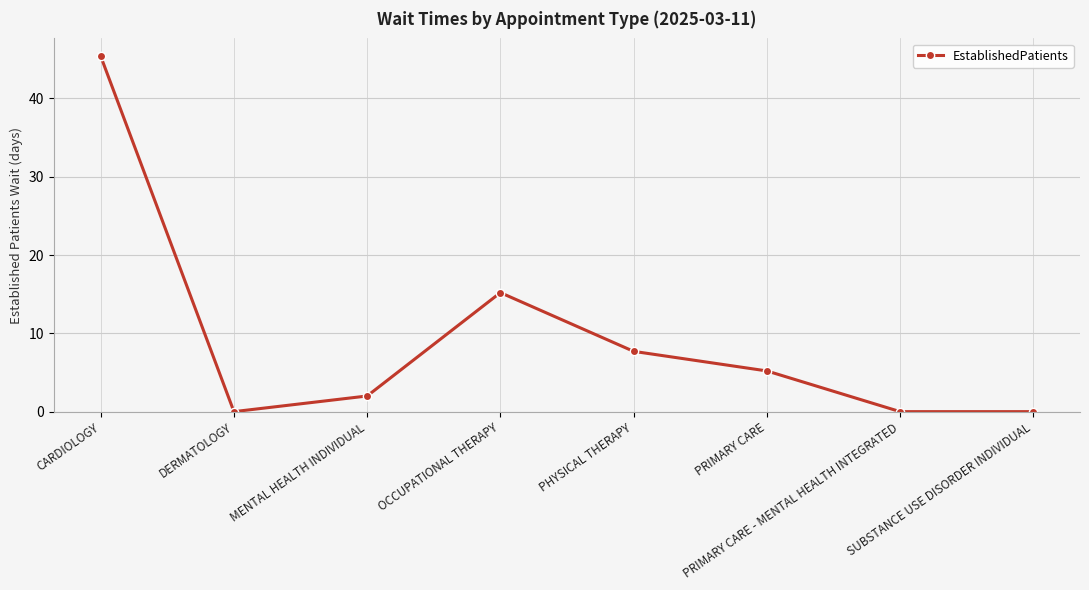

Reading right to left, what are all the values shown in this chart?

SUBSTANCE USE DISORDER INDIVIDUAL=0.0	PRIMARY CARE - MENTAL HEALTH INTEGRATED=0.0	PRIMARY CARE=5.2	PHYSICAL THERAPY=7.7	OCCUPATIONAL THERAPY=15.2	MENTAL HEALTH INDIVIDUAL=2.0	DERMATOLOGY=0.0	CARDIOLOGY=45.4